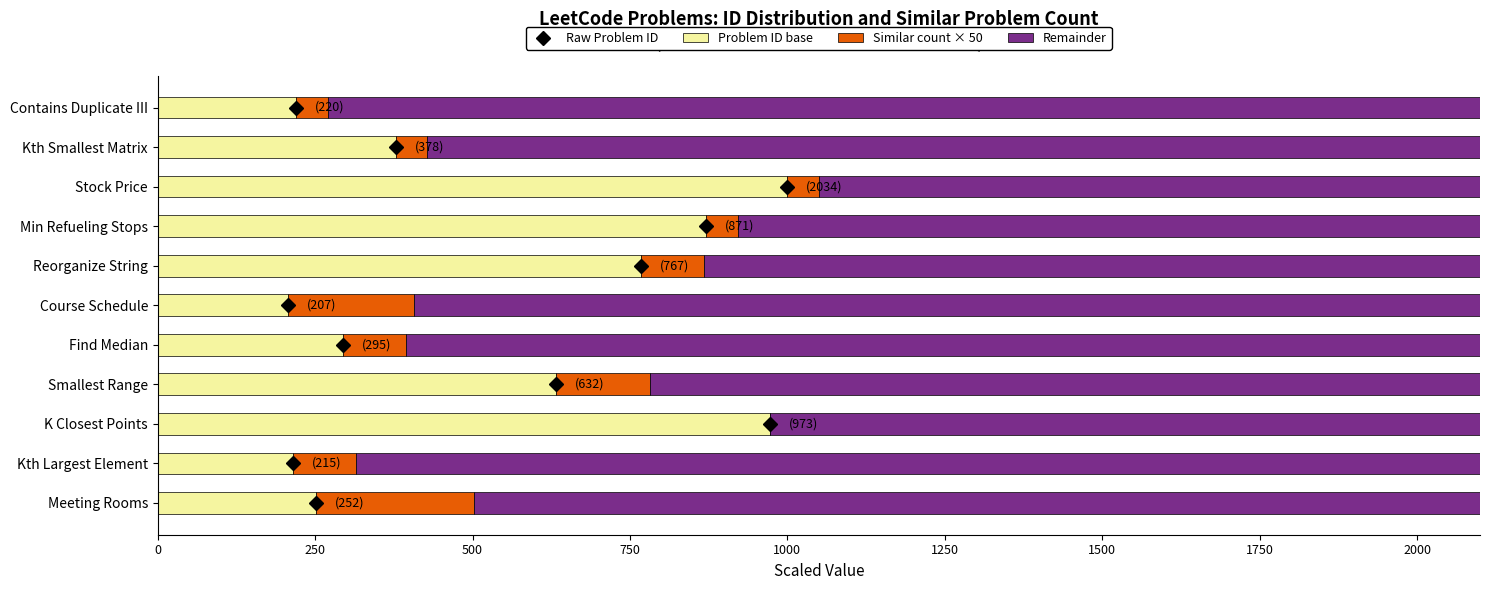

What is the total value across all series at Kth Largest Element?

2100